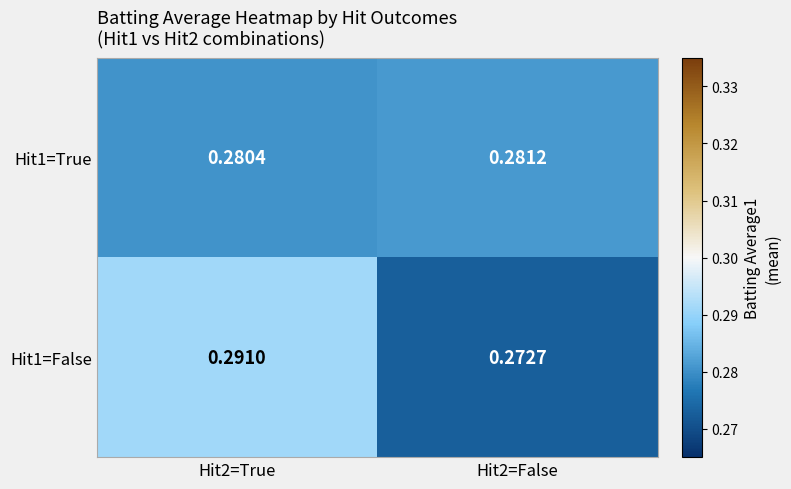

At which category does the chart reach its minimum across all series?

Hit2=False